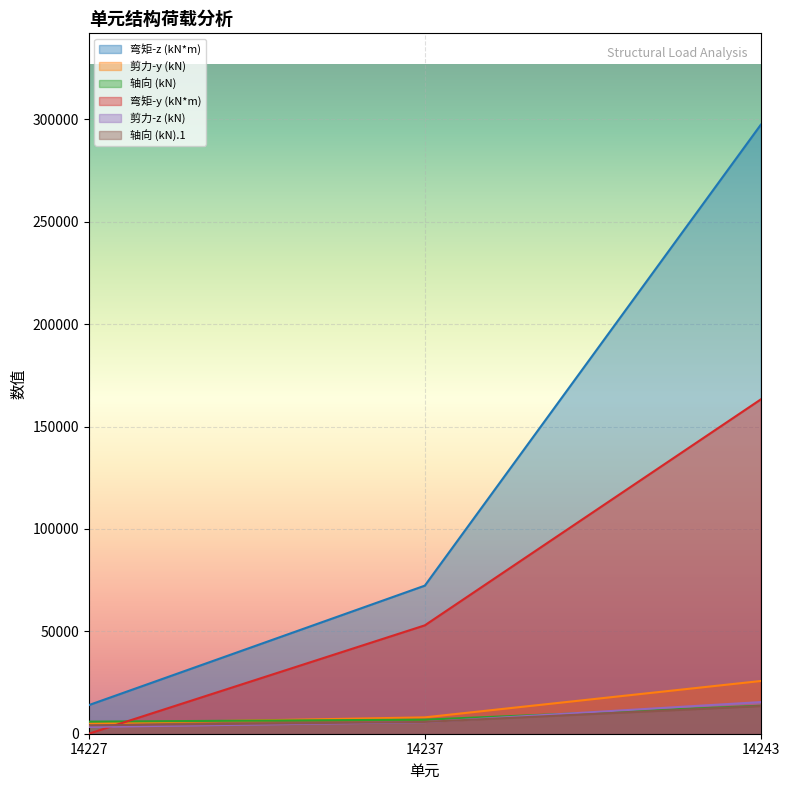

At which label is 轴向 (kN).1 closest to 8795?

14237